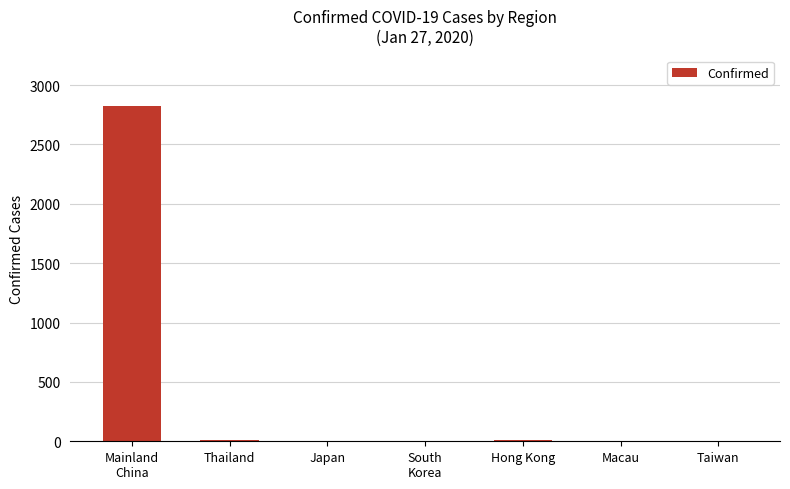

What is the sum of the values at Japan and Taiwan?

9